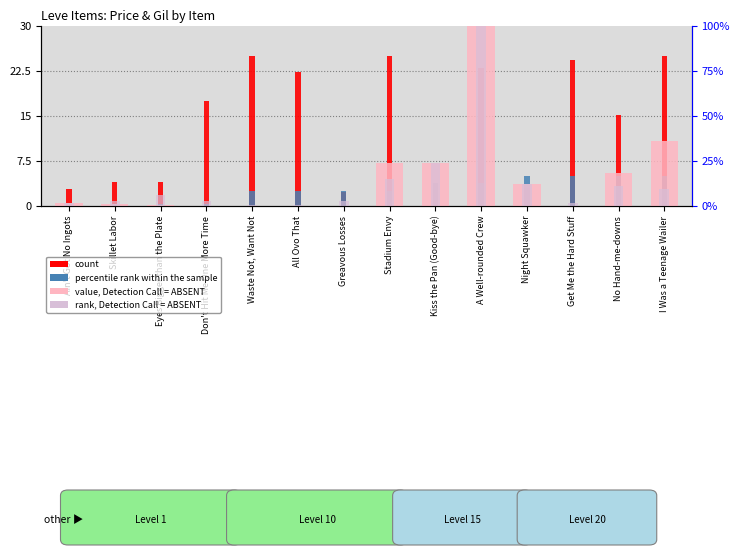

Reading left to right, extract all data points from this chart.

count: 2.9	4.0	4.0	17.4	25.0	22.2	2.3	25.0	1.0	23.0	3.0	24.2	15.2	25.0
percentile rank within the sample: 0.2	0.2	0.2	0.2	2.5	2.5	2.5	2.5	3.8	3.8	5.0	5.0	5.0	5.0
value, Detection Call = ABSENT: 1.9	1.2	0.3	0.0	0.0	0.0	0.0	24.0	24.0	100.0	12.0	0.0	18.0	36.0
rank, Detection Call = ABSENT: 1.8	3.0	6.1	2.7	0.4	0.6	2.7	15.2	24.0	100.0	12.0	1.8	11.3	9.2